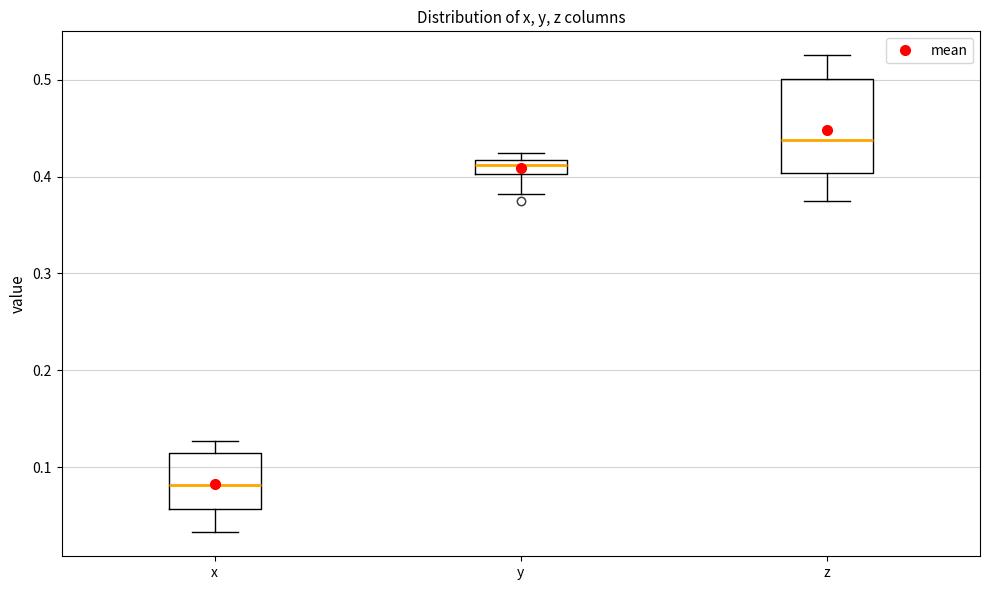

Which box has the lowest median line?

x